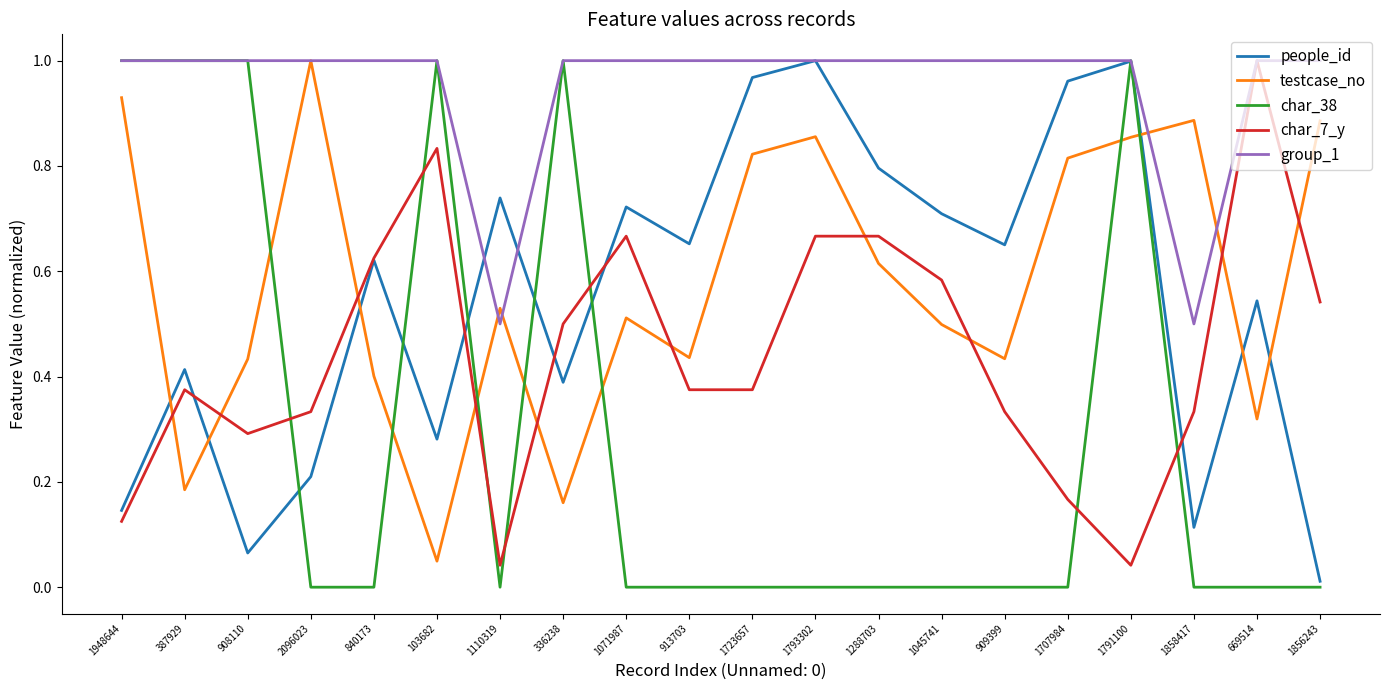

Is this an area chart (filled region under the line)?

No